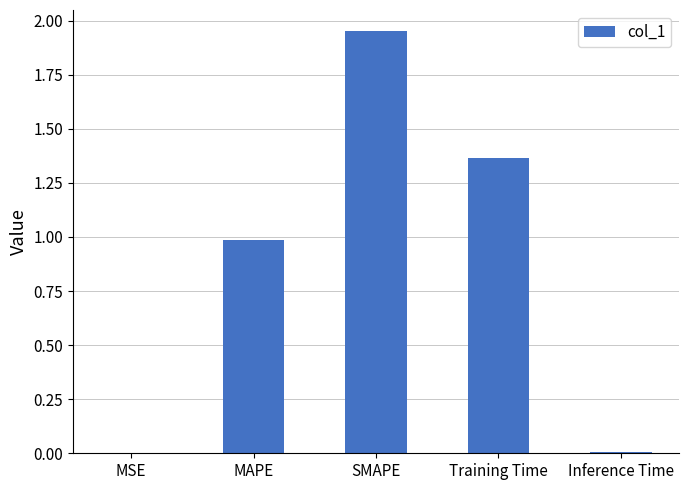

Which label corresponds to the largest value in the chart?

SMAPE